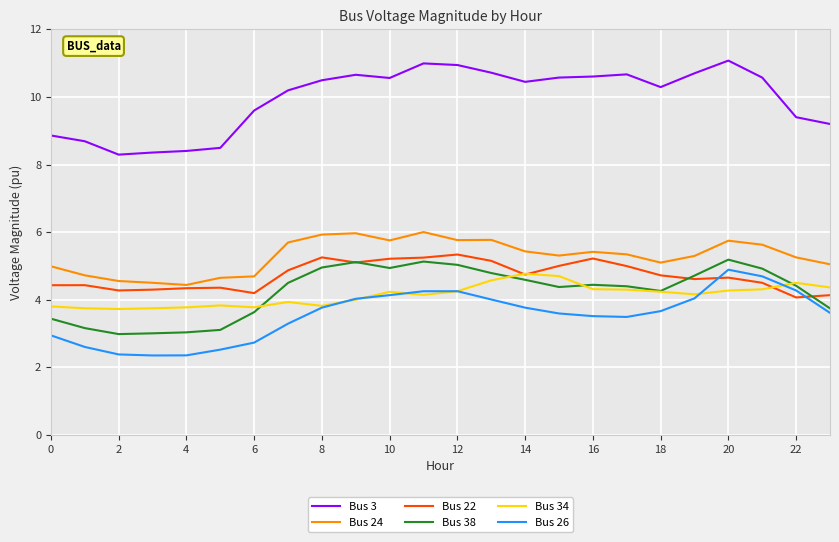

What is the difference between the maximum and minimum values in the Bus 24 series?

1.6